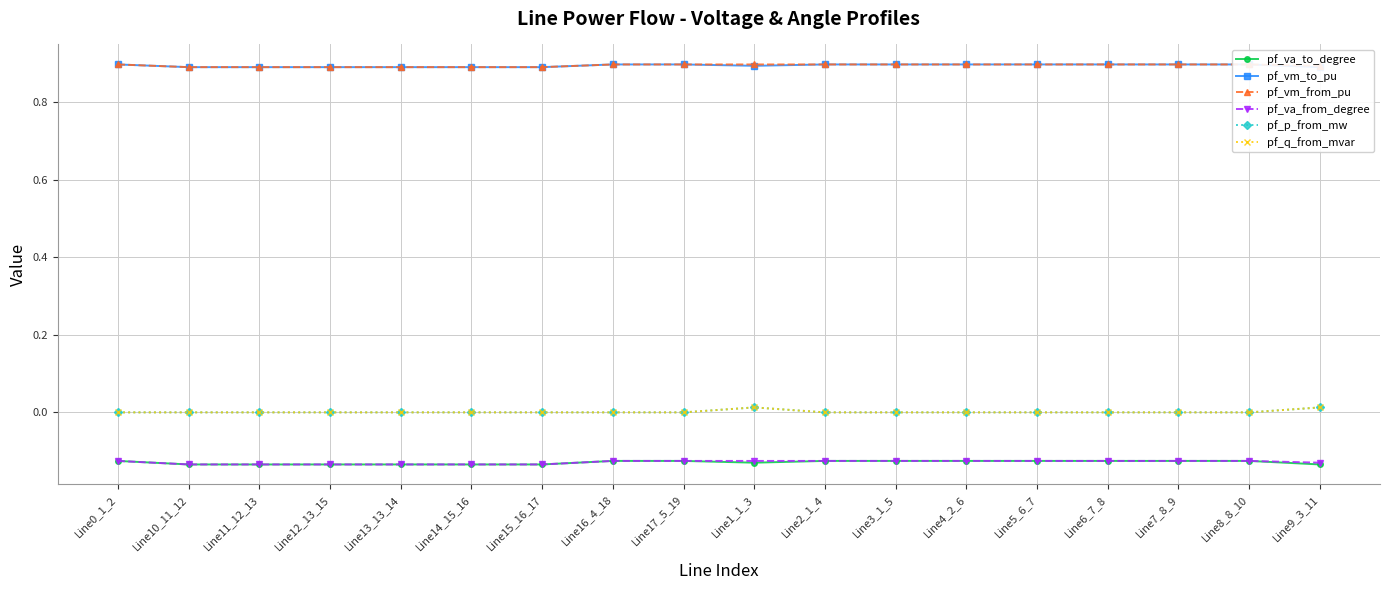

At which category does the chart reach its minimum across all series?

Line9_3_11